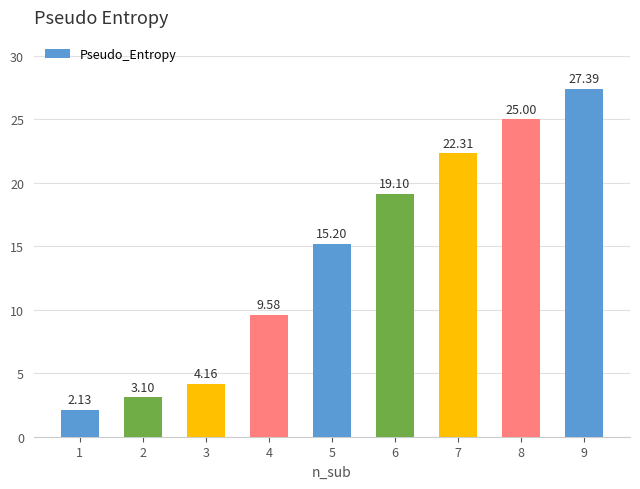

Which label corresponds to the smallest value in the chart?

1